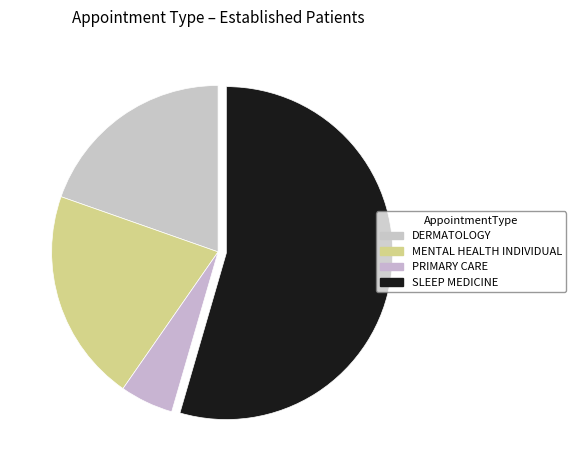

Which has a higher value, PRIMARY CARE or DERMATOLOGY?

DERMATOLOGY